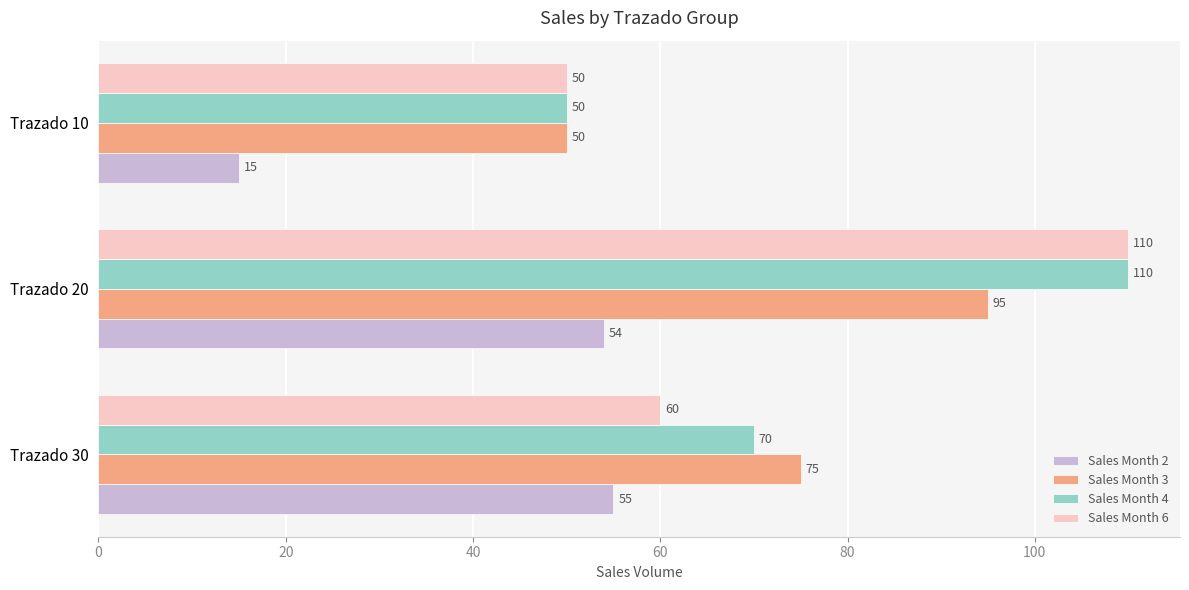

Count the Sales Month 3 values in the range 50 to 95.

3